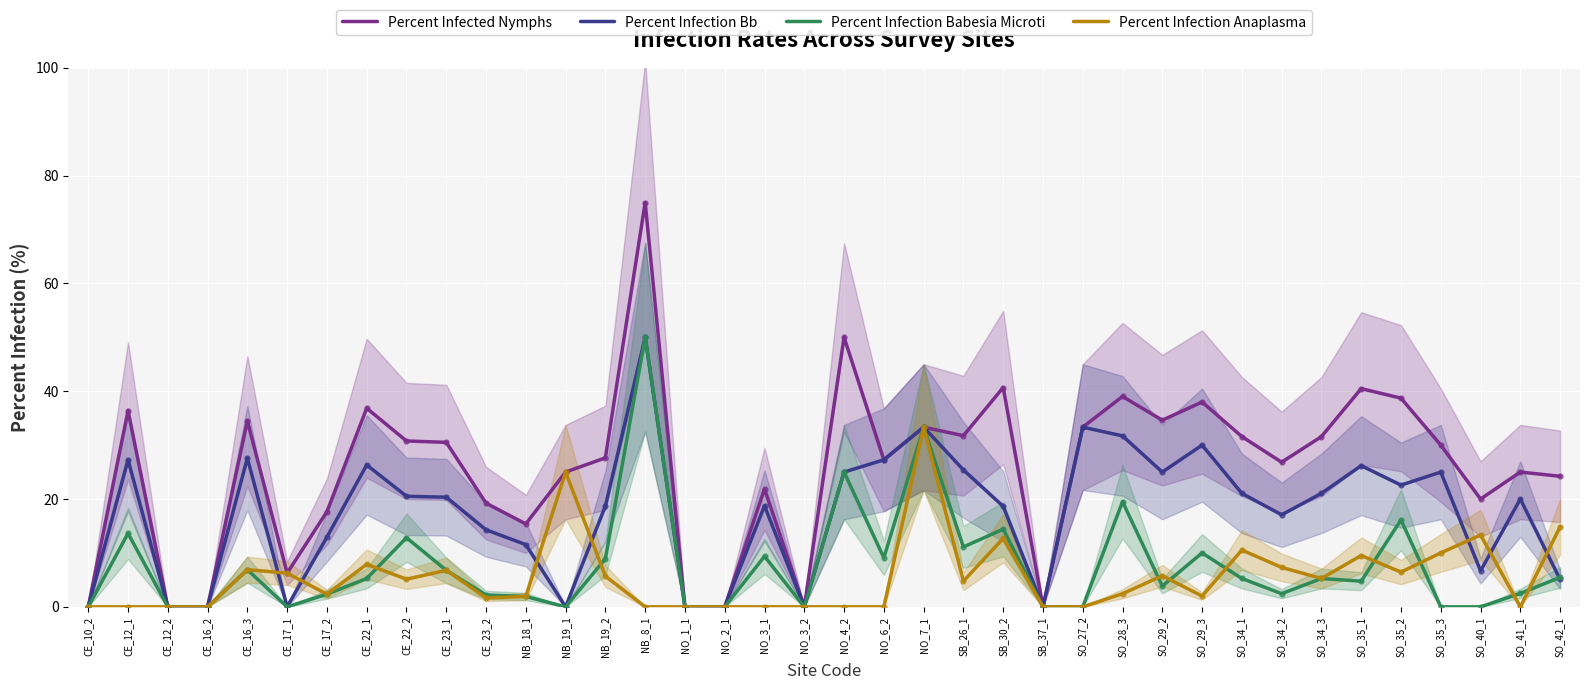

Reading right to left, transcribe all the data shown in this chart.

Percent Infected Nymphs: SO_42_1=24.2	SO_41_1=25.0	SO_40_1=20.0	SO_35_3=30.0	SO_35_2=38.7	SO_35_1=40.5	SO_34_3=31.6	SO_34_2=26.8	SO_34_1=31.6	SO_29_3=38.0	SO_29_2=34.6	SO_28_3=39.0	SO_27_2=33.3	SB_37_1=0.0	SB_30_2=40.7	SB_26_1=31.8	NO_7_1=33.3	NO_6_2=27.3	NO_4_2=50.0	NO_3_2=0.0	NO_3_1=21.9	NO_2_1=0.0	NO_1_1=0.0	NB_8_1=75.0	NB_19_2=27.6	NB_19_1=25.0	NB_18_1=15.4	CE_23_2=19.2	CE_23_1=30.5	CE_22_2=30.8	CE_22_1=36.8	CE_17_2=17.6	CE_17_1=6.2	CE_16_3=34.5	CE_16_2=0.0	CE_12_2=0.0	CE_12_1=36.4	CE_10_2=0.0
Percent Infection Bb: SO_42_1=5.1	SO_41_1=20.0	SO_40_1=6.7	SO_35_3=25.0	SO_35_2=22.6	SO_35_1=26.2	SO_34_3=21.1	SO_34_2=17.1	SO_34_1=21.1	SO_29_3=30.0	SO_29_2=25.0	SO_28_3=31.7	SO_27_2=33.3	SB_37_1=0.0	SB_30_2=18.6	SB_26_1=25.4	NO_7_1=33.3	NO_6_2=27.3	NO_4_2=25.0	NO_3_2=0.0	NO_3_1=18.8	NO_2_1=0.0	NO_1_1=0.0	NB_8_1=50.0	NB_19_2=18.7	NB_19_1=0.0	NB_18_1=11.5	CE_23_2=14.3	CE_23_1=20.3	CE_22_2=20.5	CE_22_1=26.3	CE_17_2=12.9	CE_17_1=0.0	CE_16_3=27.6	CE_16_2=0.0	CE_12_2=0.0	CE_12_1=27.3	CE_10_2=0.0
Percent Infection Babesia Microti: SO_42_1=5.5	SO_41_1=2.5	SO_40_1=0.0	SO_35_3=0.0	SO_35_2=16.1	SO_35_1=4.8	SO_34_3=5.3	SO_34_2=2.4	SO_34_1=5.3	SO_29_3=10.0	SO_29_2=3.9	SO_28_3=19.5	SO_27_2=0.0	SB_37_1=0.0	SB_30_2=14.4	SB_26_1=11.1	NO_7_1=33.3	NO_6_2=9.1	NO_4_2=25.0	NO_3_2=0.0	NO_3_1=9.4	NO_2_1=0.0	NO_1_1=0.0	NB_8_1=50.0	NB_19_2=8.9	NB_19_1=0.0	NB_18_1=1.9	CE_23_2=2.2	CE_23_1=6.8	CE_22_2=12.8	CE_22_1=5.3	CE_17_2=2.4	CE_17_1=0.0	CE_16_3=6.9	CE_16_2=0.0	CE_12_2=0.0	CE_12_1=13.6	CE_10_2=0.0
Percent Infection Anaplasma: SO_42_1=14.8	SO_41_1=0.0	SO_40_1=13.3	SO_35_3=10.0	SO_35_2=6.5	SO_35_1=9.5	SO_34_3=5.3	SO_34_2=7.3	SO_34_1=10.5	SO_29_3=2.0	SO_29_2=5.8	SO_28_3=2.4	SO_27_2=0.0	SB_37_1=0.0	SB_30_2=12.7	SB_26_1=4.8	NO_7_1=33.3	NO_6_2=0.0	NO_4_2=0.0	NO_3_2=0.0	NO_3_1=0.0	NO_2_1=0.0	NO_1_1=0.0	NB_8_1=0.0	NB_19_2=5.7	NB_19_1=25.0	NB_18_1=1.9	CE_23_2=1.6	CE_23_1=6.8	CE_22_2=5.1	CE_22_1=7.9	CE_17_2=2.4	CE_17_1=6.2	CE_16_3=6.9	CE_16_2=0.0	CE_12_2=0.0	CE_12_1=0.0	CE_10_2=0.0